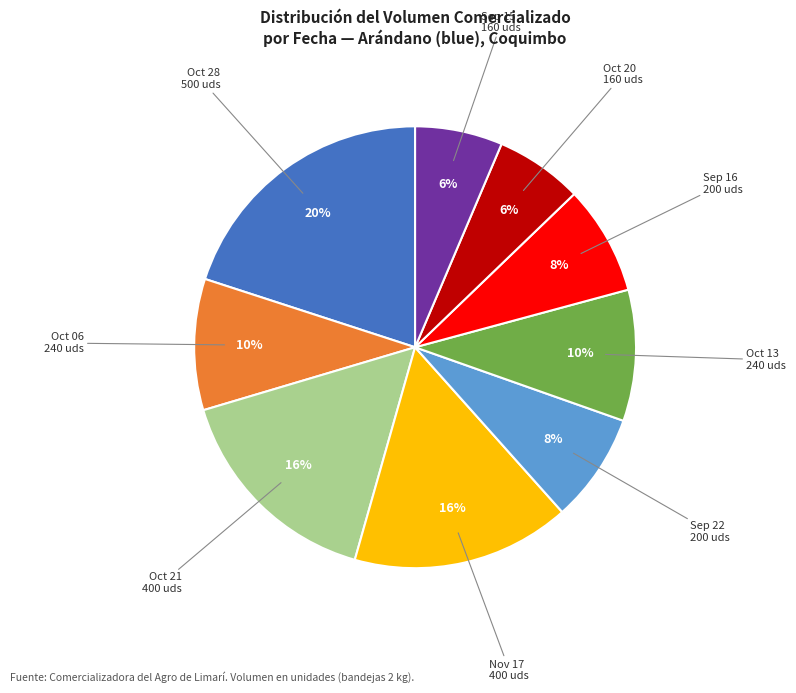

To the nearest percent, what portion does Sep 16 200 uds represent?

8%